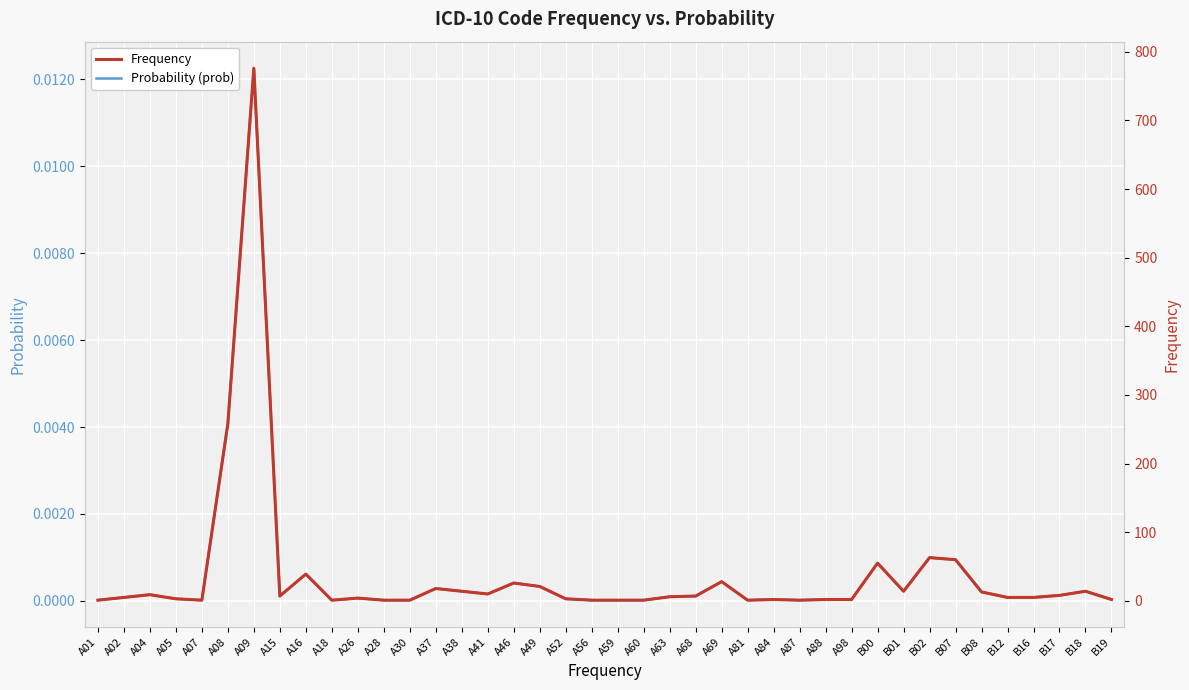

Which series changed the most between A52 and B02?

Frequency